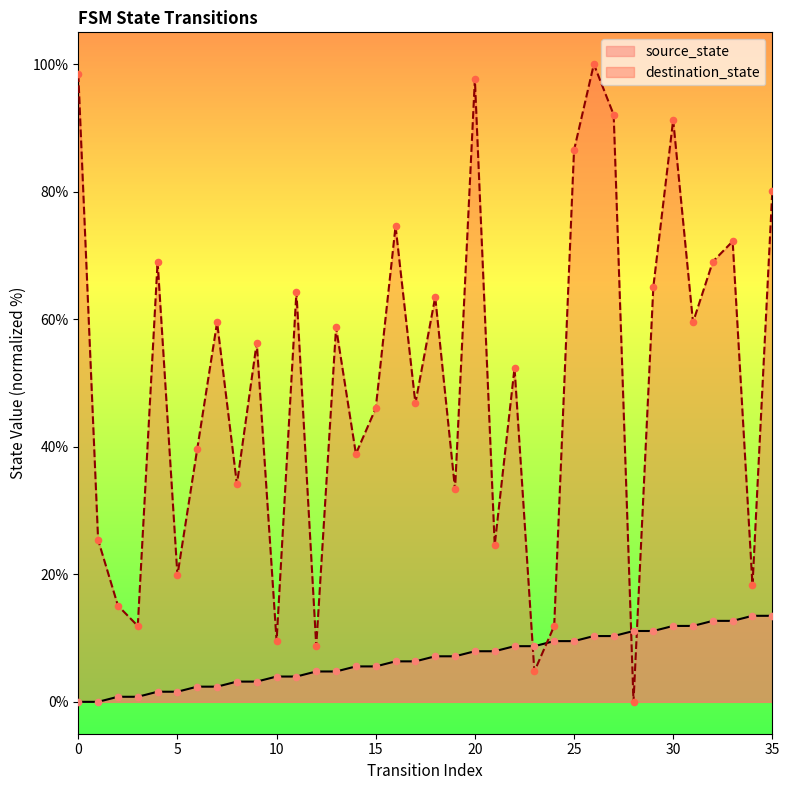

True or false: destination_state has a value of 32.7 at 5.

False